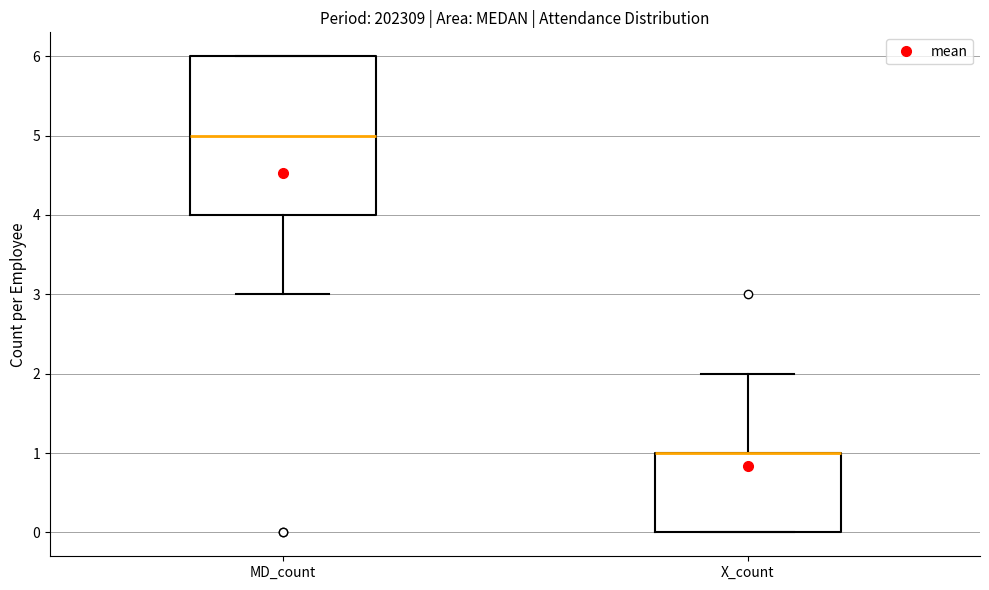

Reading left to right, transcribe this box plot: for each box, give where its median line is, the range the box spans, and where its two whiskers end, as read against the y-axis. The values are not printed on the chart, so give them approximately, as read against the axis.

MD_count: median 5, box 4 to 6, whiskers 3 to 6
X_count: median 1 (drawn on the box's upper edge), box 0 to 1, whiskers 0 to 2